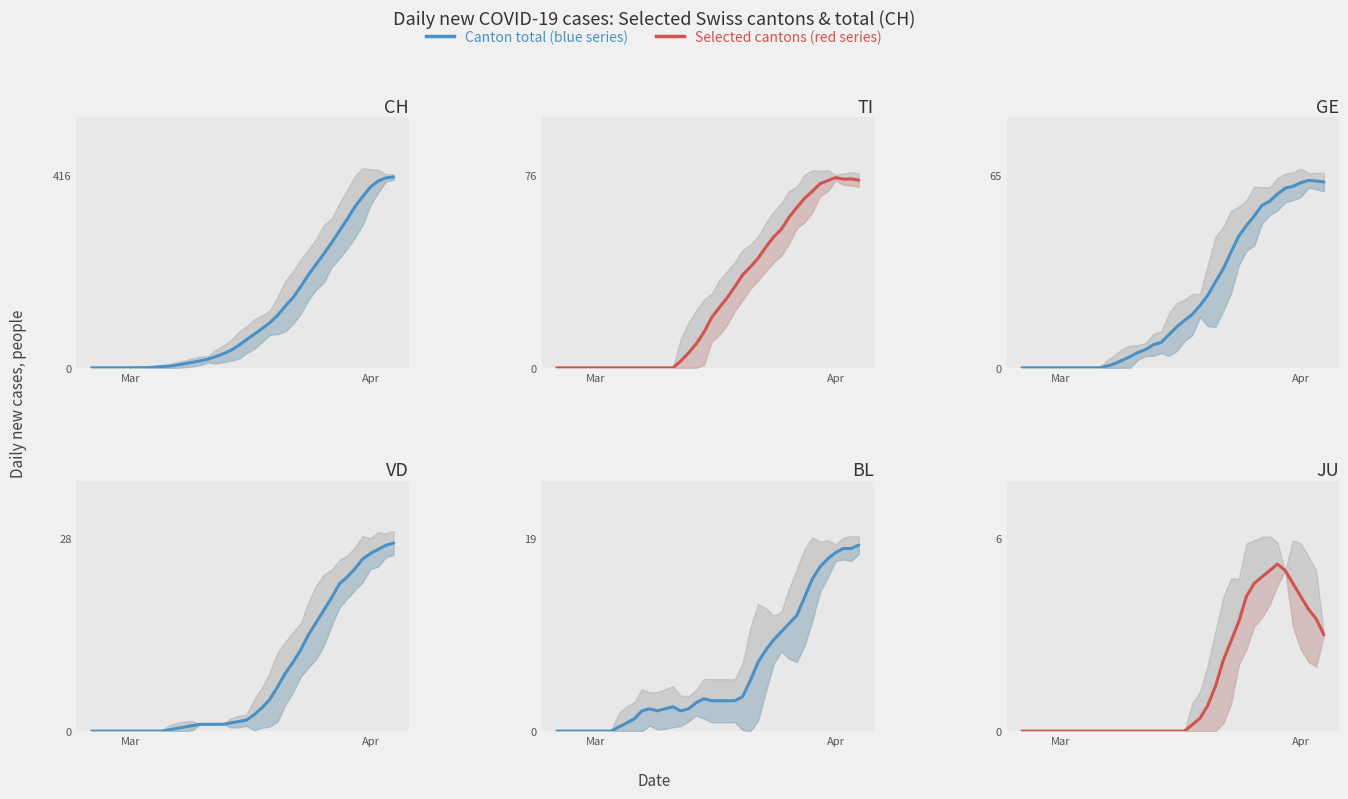

True or false: VD and BL intersect in this chart.

True